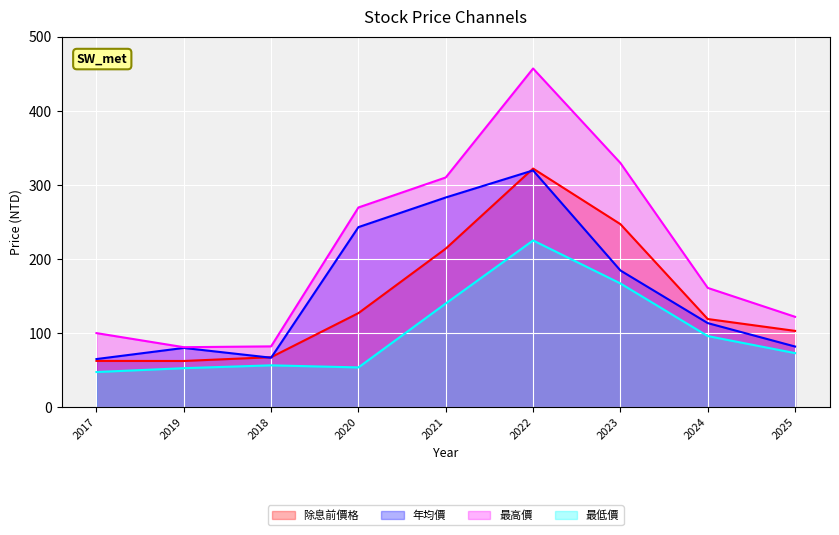

Reading right to left, extract all data points from this chart.

除息前價格: 103.0	119.0	247.0	322.0	214.0	127.0	67.5	62.4	62.5
年均價: 81.9	113.5	184.5	319.5	283.0	243.0	66.8	80.0	65.0
最高價: 122.0	161.0	329.5	457.0	310.0	269.5	82.1	81.0	100.0
最低價: 73.0	96.0	167.0	225.0	140.0	53.7	56.5	52.7	47.5